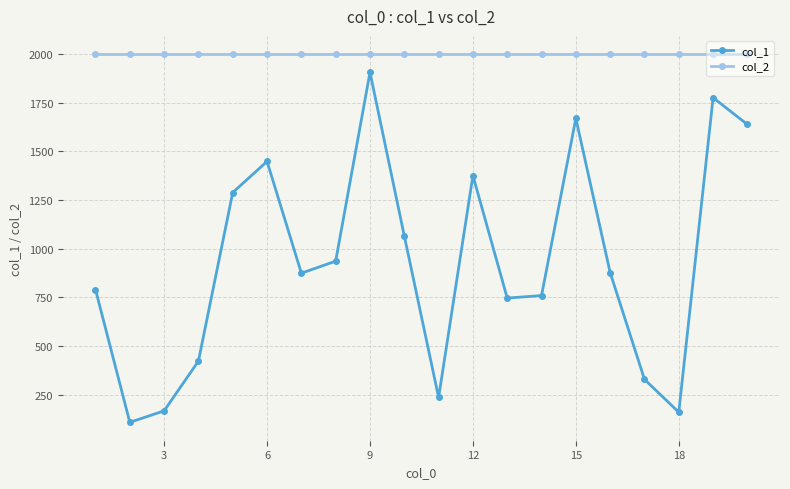

True or false: col_1 and col_2 intersect in this chart.

False